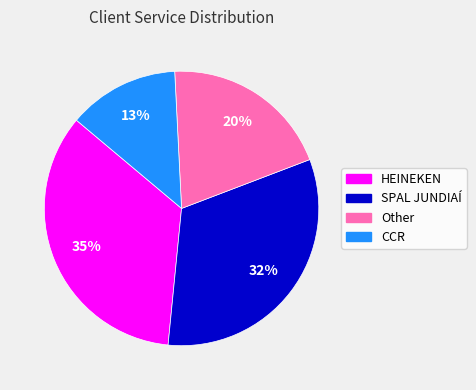

The HEINEKEN slice represents 35% of the pie. True or false?

True